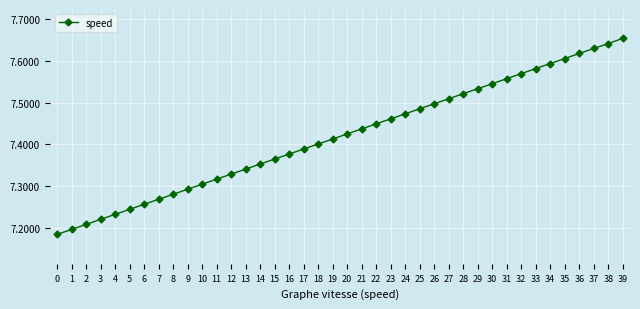

What is the sum of the values at 1 and 21?

14.6